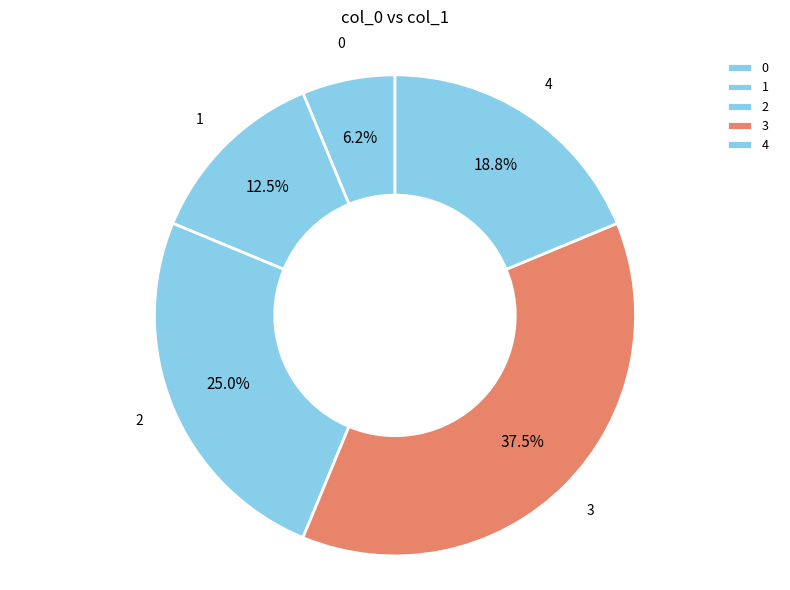

To the nearest percent, what is the average slice percentage?

20%